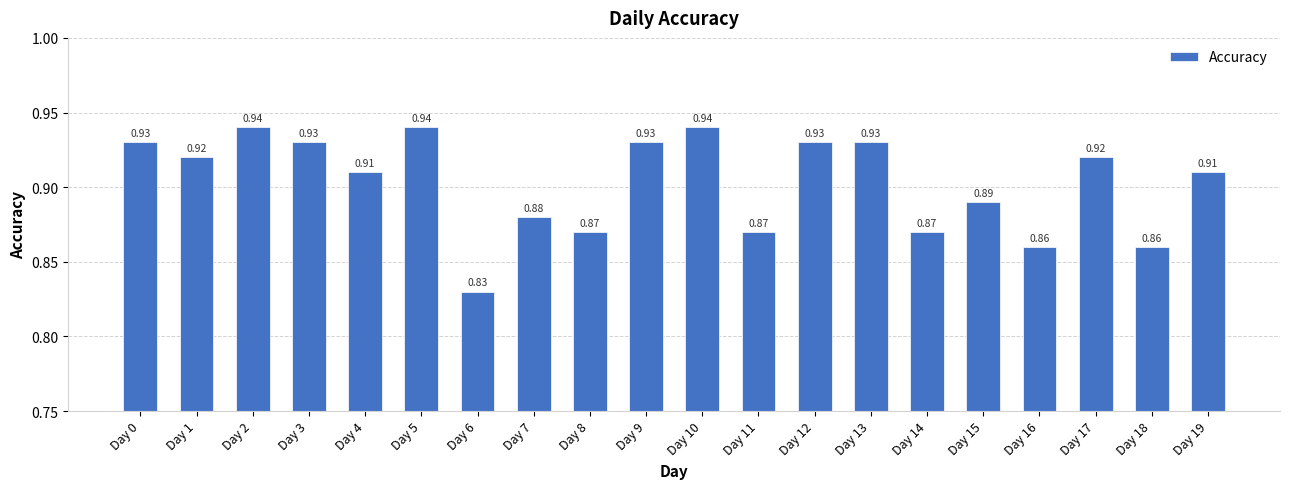

The chart shows a value of 1.3 at Day 3. True or false?

False